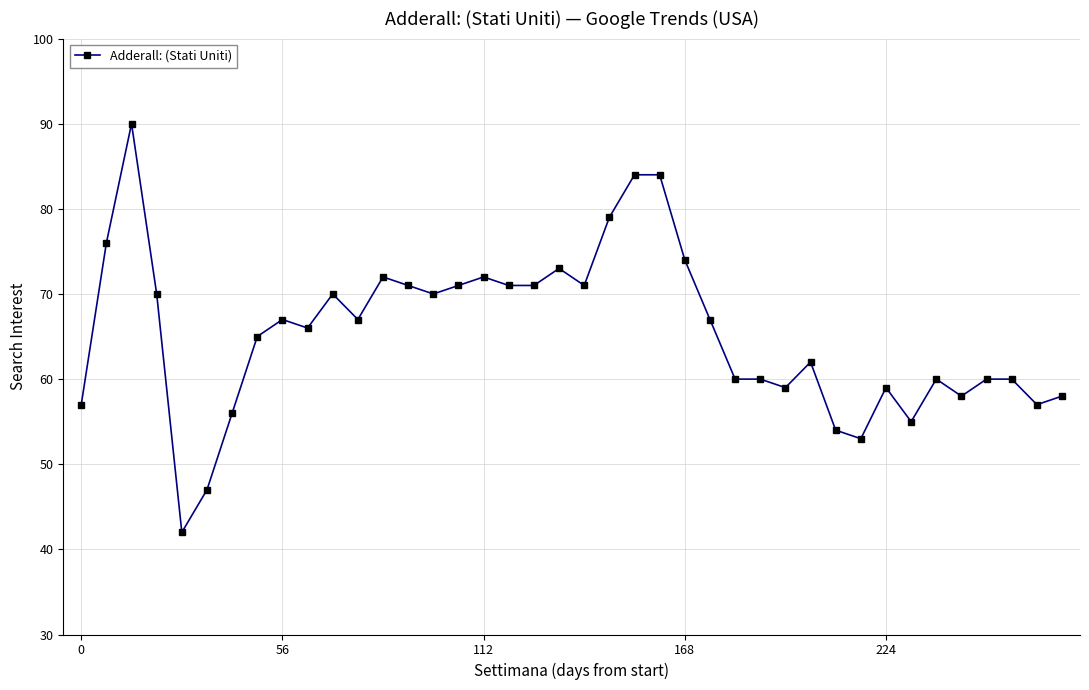

True or false: the data has more than 1 interior local peaks.

True